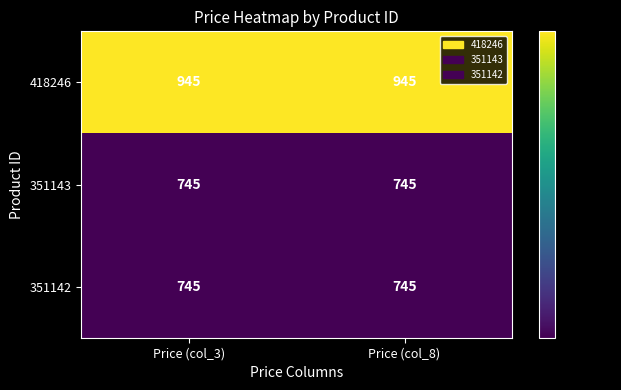

What is the difference between the highest and lowest values at Price (col_3)?

200